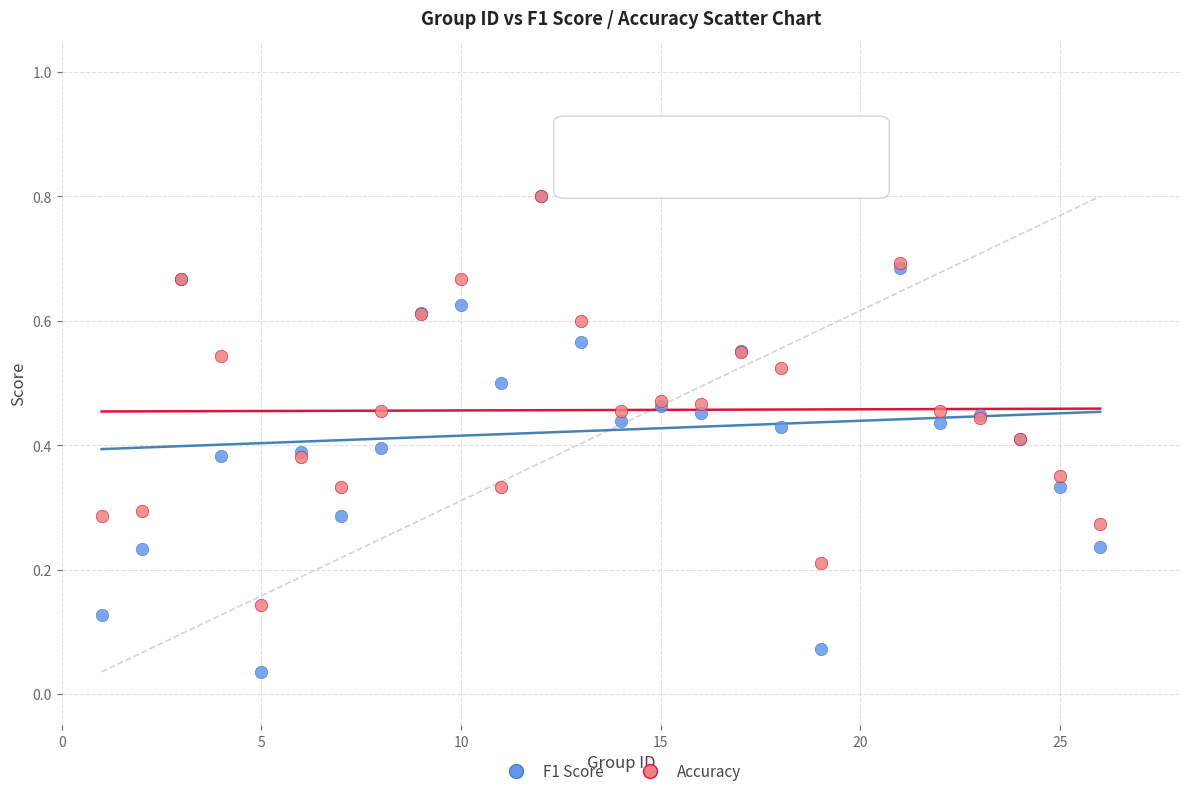

Which series has the widest spread of Y values?

F1 Score